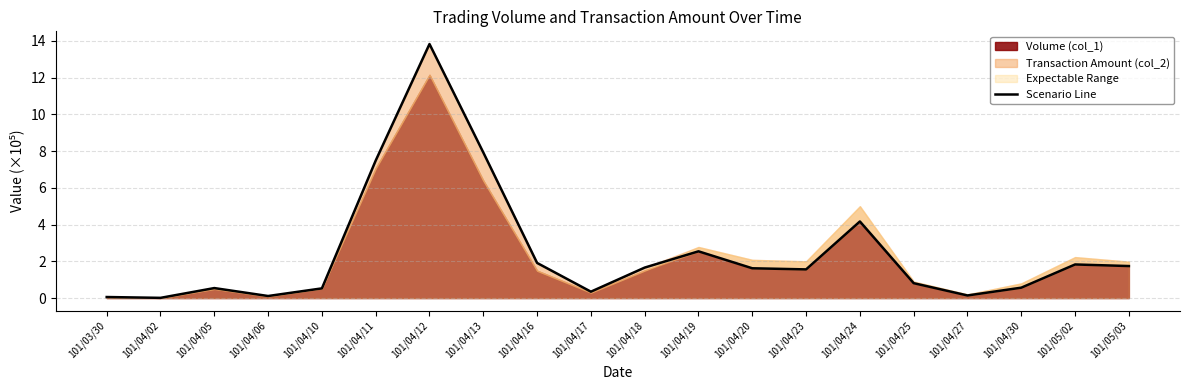

Reading left to right, transcribe all the data shown in this chart.

101/03/30=0.1	101/04/02=0.0	101/04/05=0.5	101/04/06=0.1	101/04/10=0.5	101/04/11=7.5	101/04/12=13.8	101/04/13=7.9	101/04/16=1.9	101/04/17=0.3	101/04/18=1.7	101/04/19=2.5	101/04/20=1.6	101/04/23=1.6	101/04/24=4.2	101/04/25=0.8	101/04/27=0.1	101/04/30=0.6	101/05/02=1.8	101/05/03=1.7